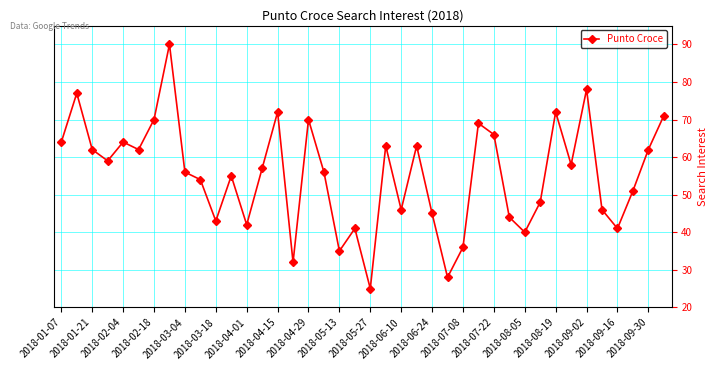

What is the smallest value displayed?

25